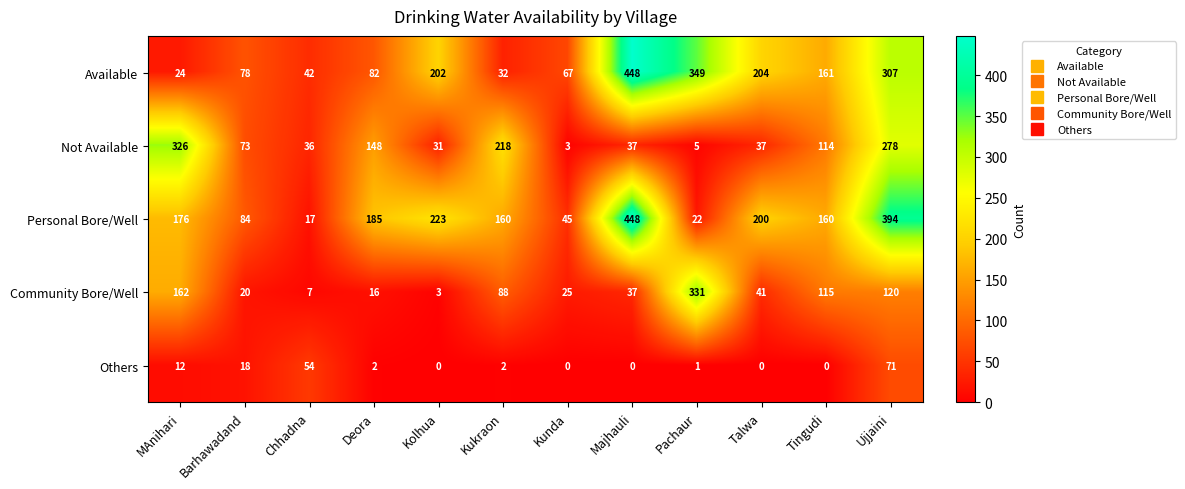

How many data points does each series have?

12